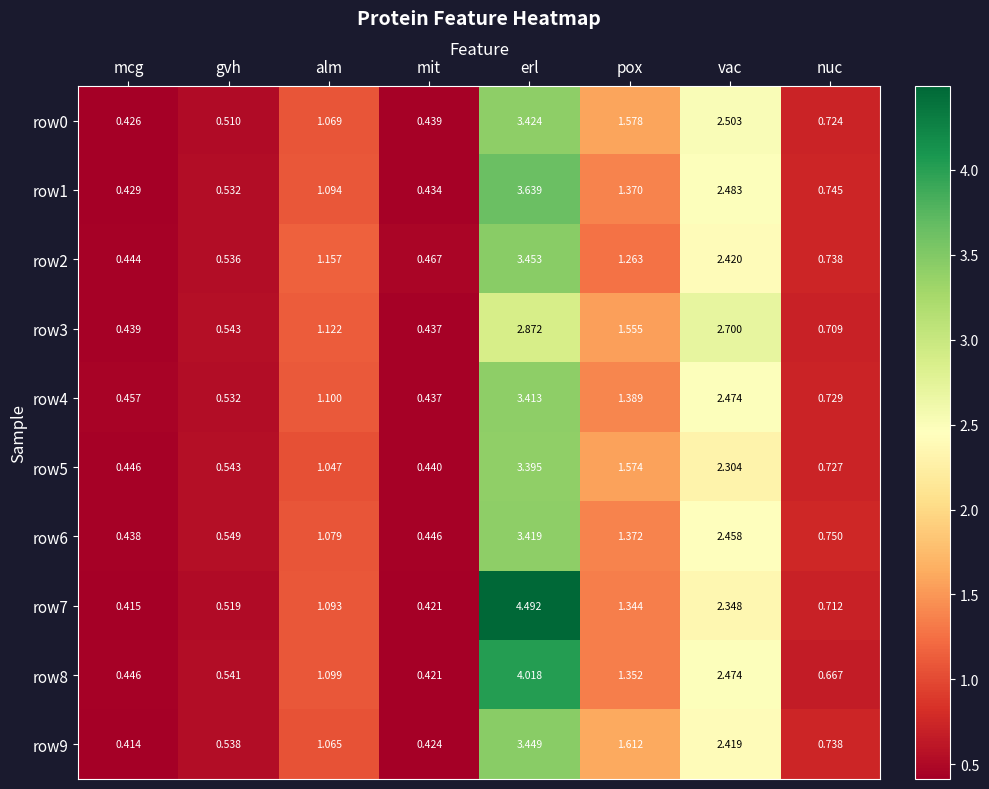

At which label does row6 reach its peak?

erl